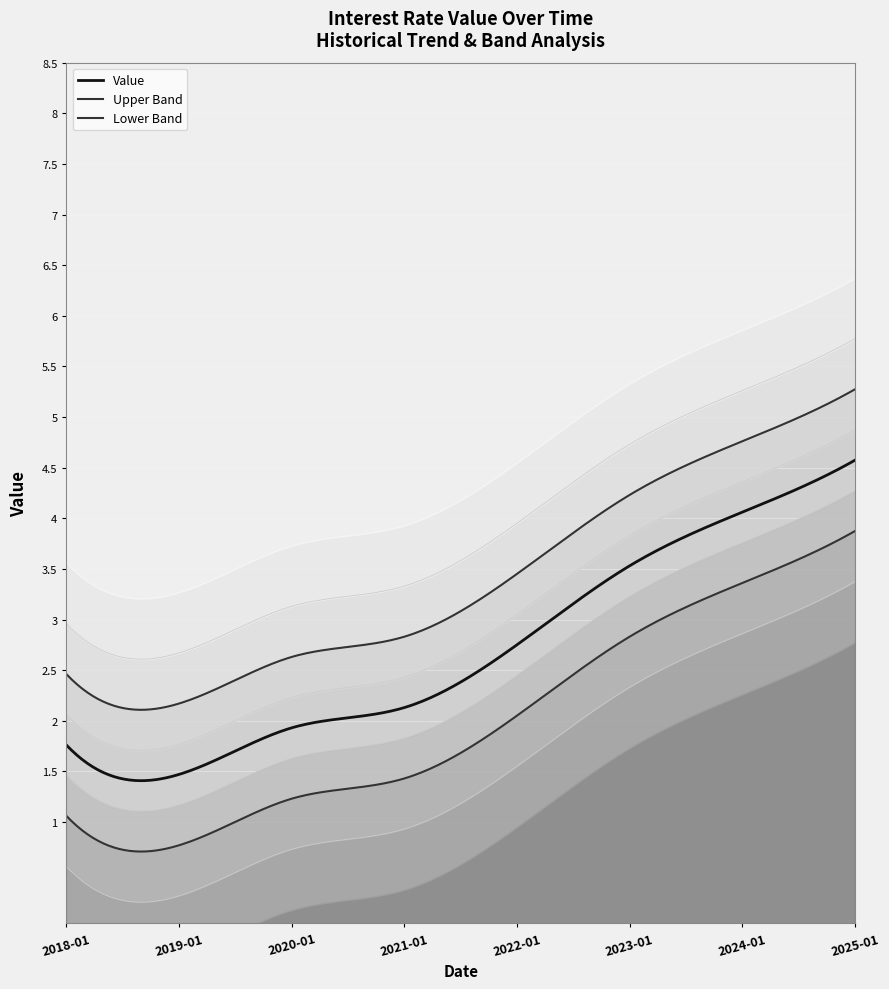

What is the maximum value shown in the chart?

4.6